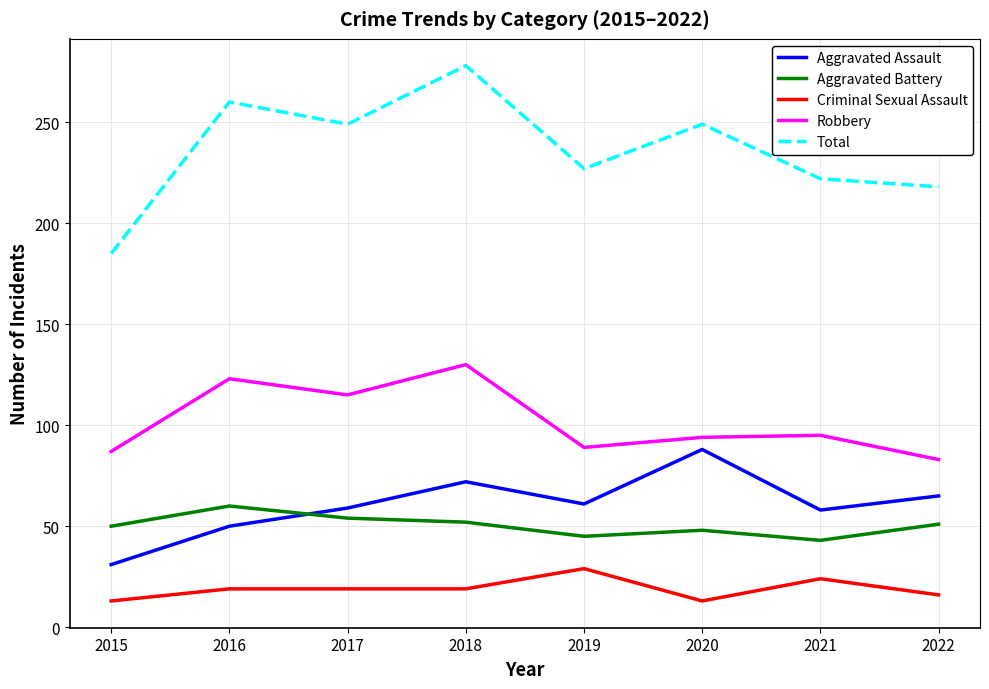

True or false: Aggravated Battery and Robbery intersect in this chart.

False